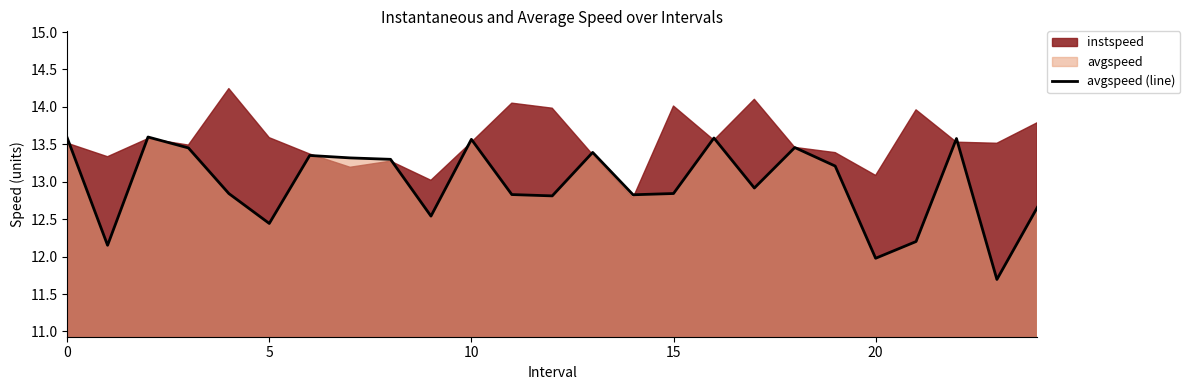

What is the maximum value for avgspeed (line)?

13.6